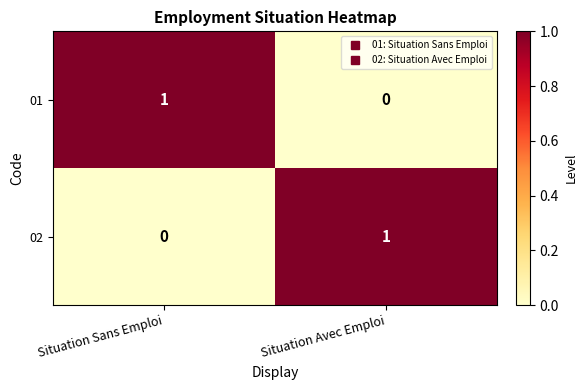

Rank the series at Situation Avec Emploi from highest to lowest value.

02, 01